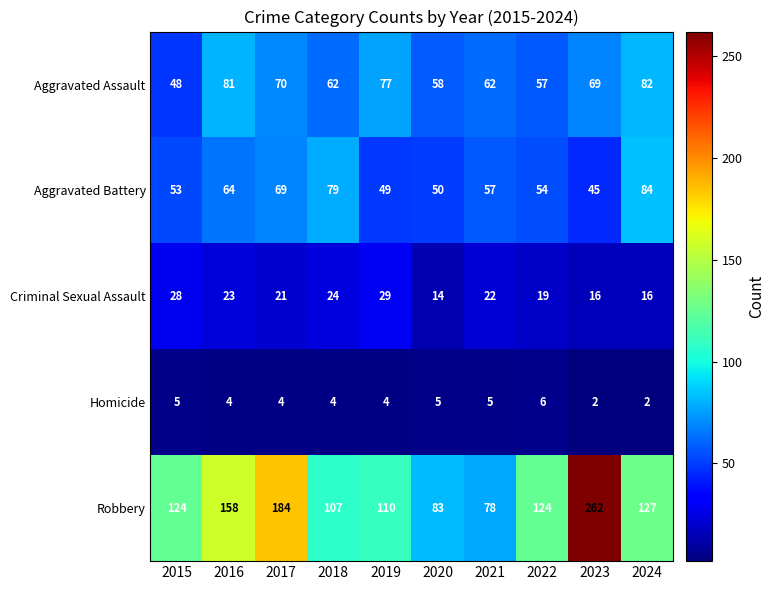

What is the difference between the maximum and minimum values in the Aggravated Assault series?

34